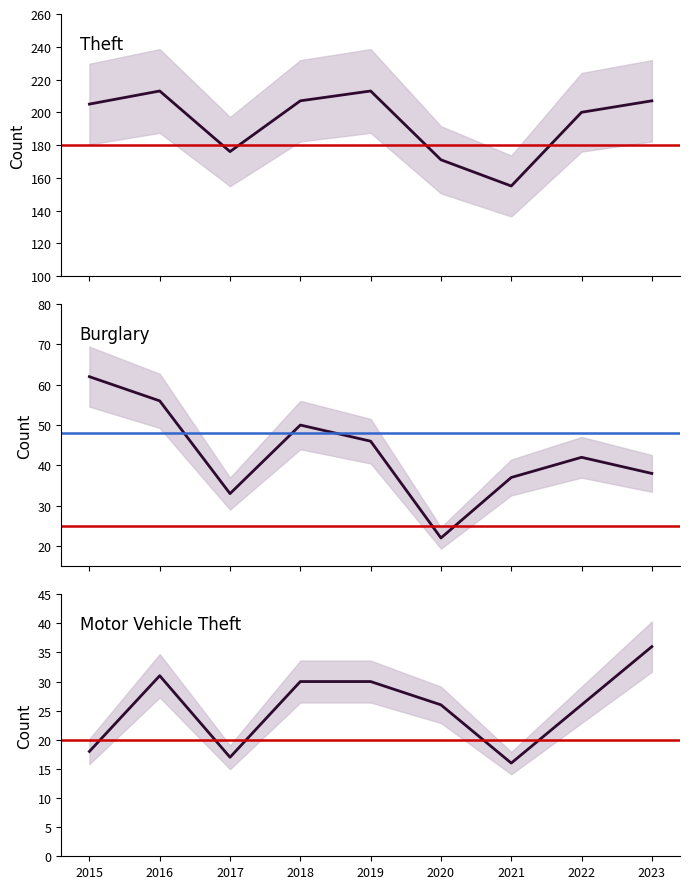

What is the value of the Burglary point at the 1st from the left?

62